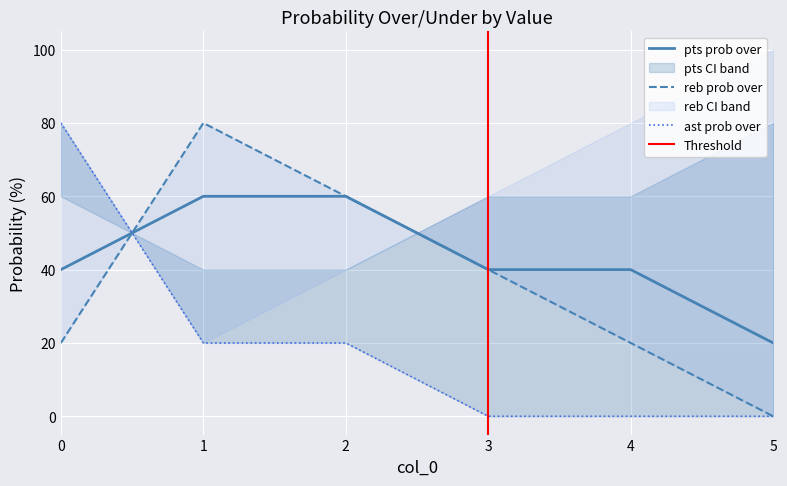

Which series changed the most between 1 and 3?

reb prob over